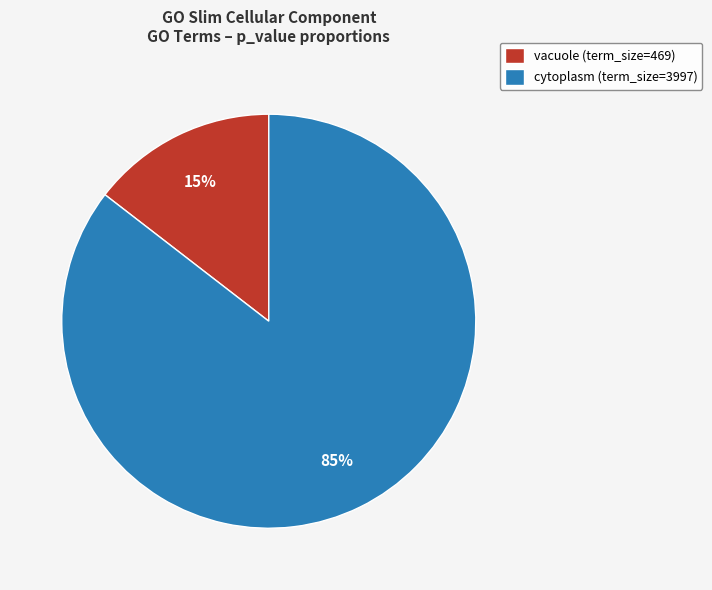

Which category accounts for the majority?

cytoplasm (term_size=3997)